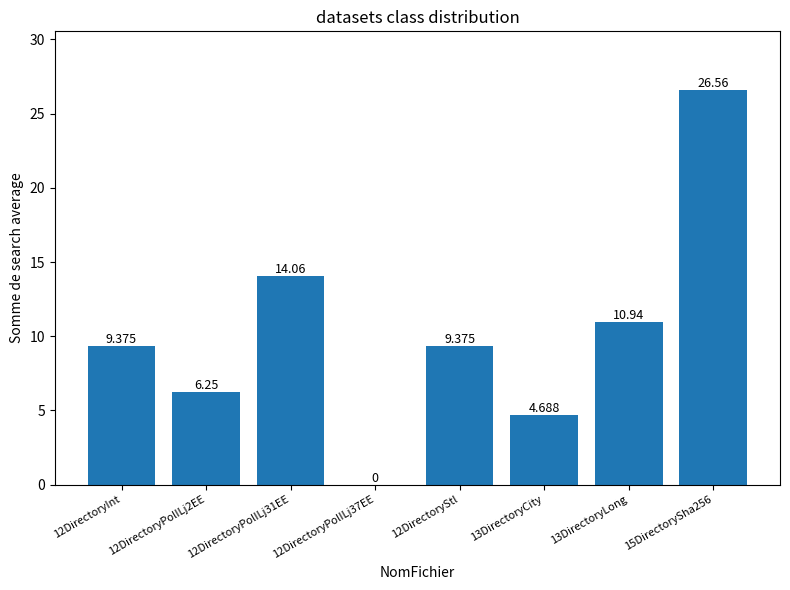

What is the label of the 5th bar from the left?

12DirectoryStl